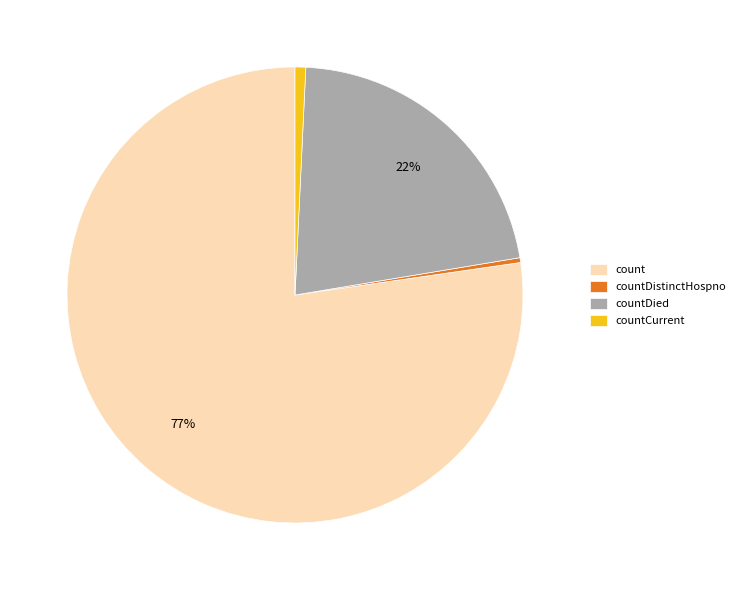

Is it true that countDistinctHospno is 0% of the pie?

True